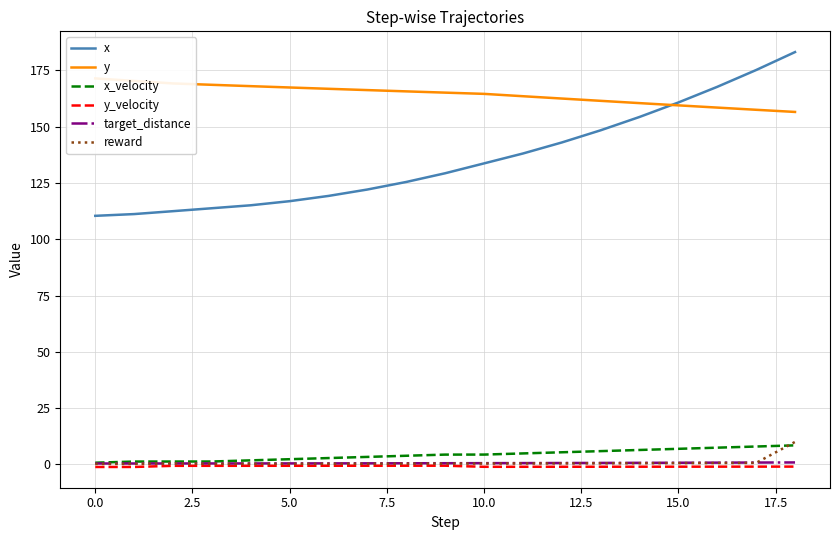

At how many categories does at least one series exceed 58?

19